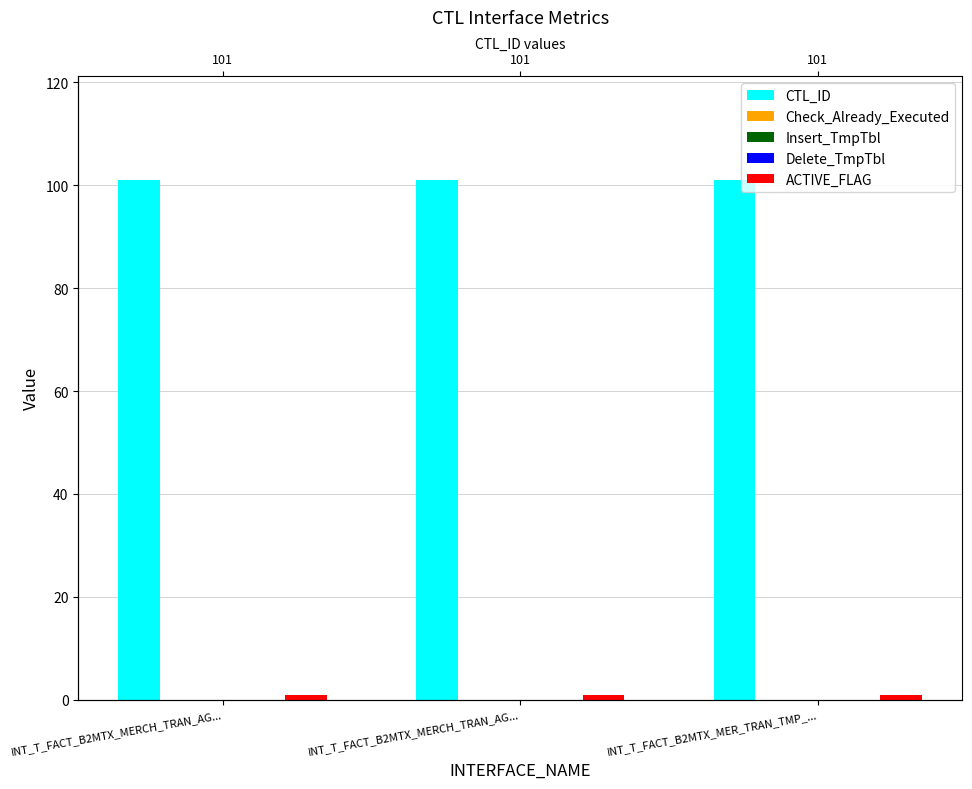

What is the sum of all CTL_ID values?

303